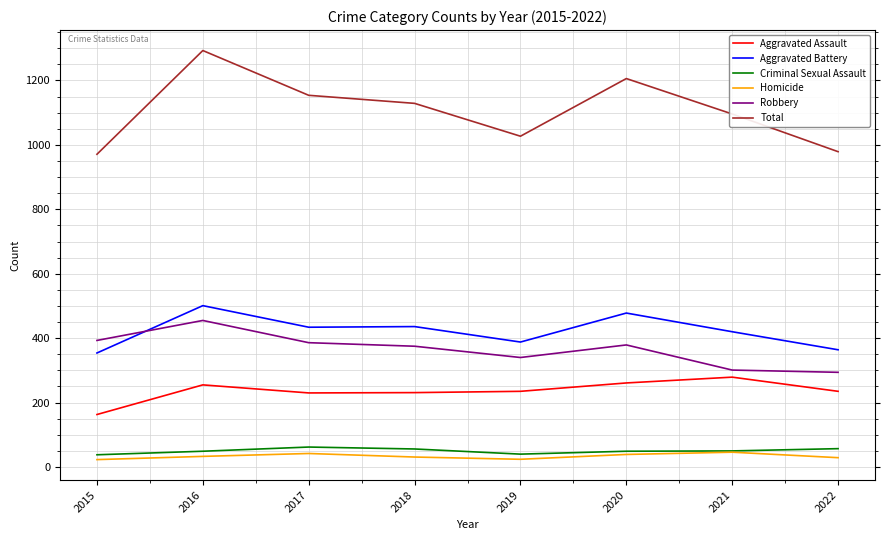

At which category does the chart reach its peak across all series?

2016